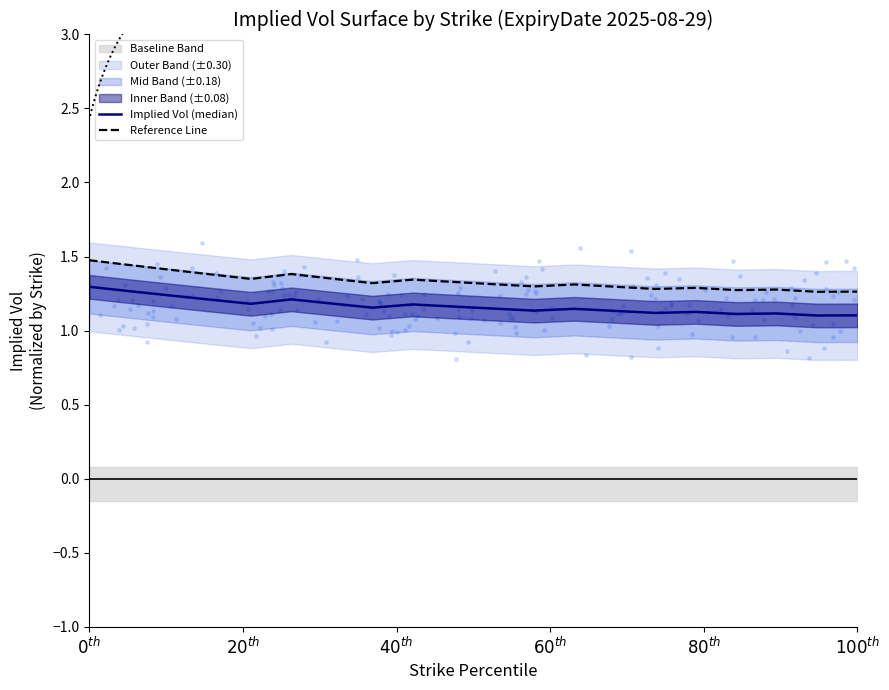

Which series reaches the maximum Y coordinate?

Reference Line